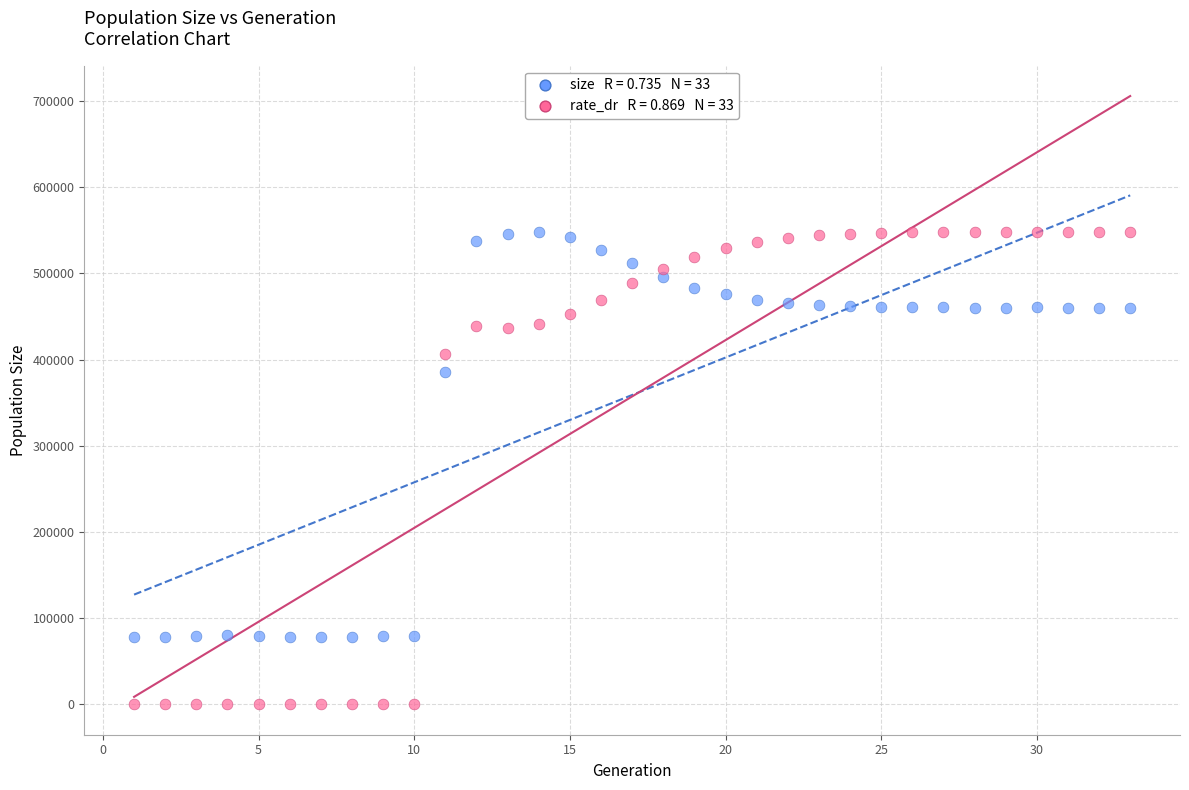

Across all series, what Y value is closest to 274089?

385818.0